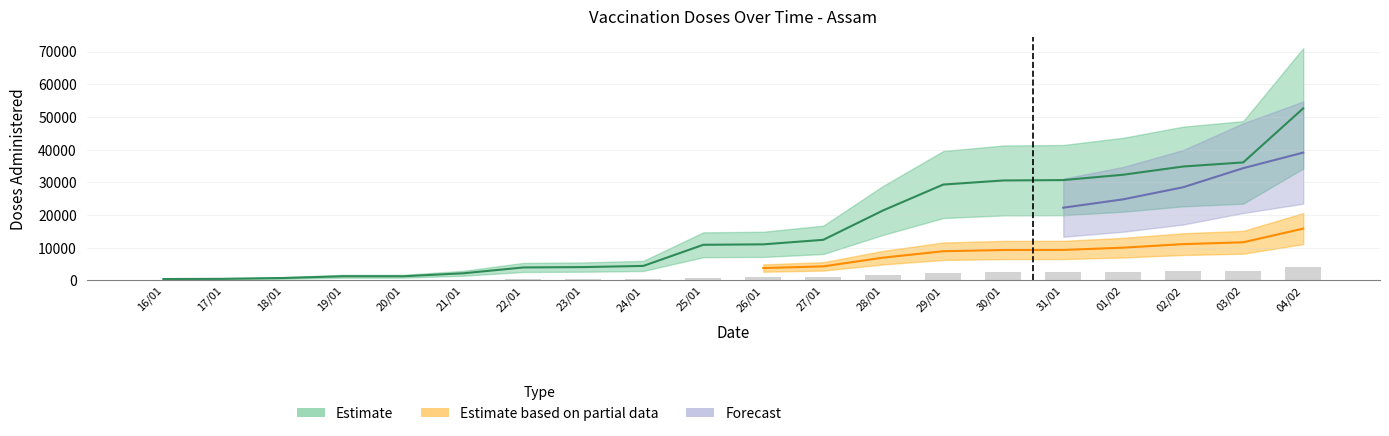

Between 03/02 and 20/01, which is larger?

03/02